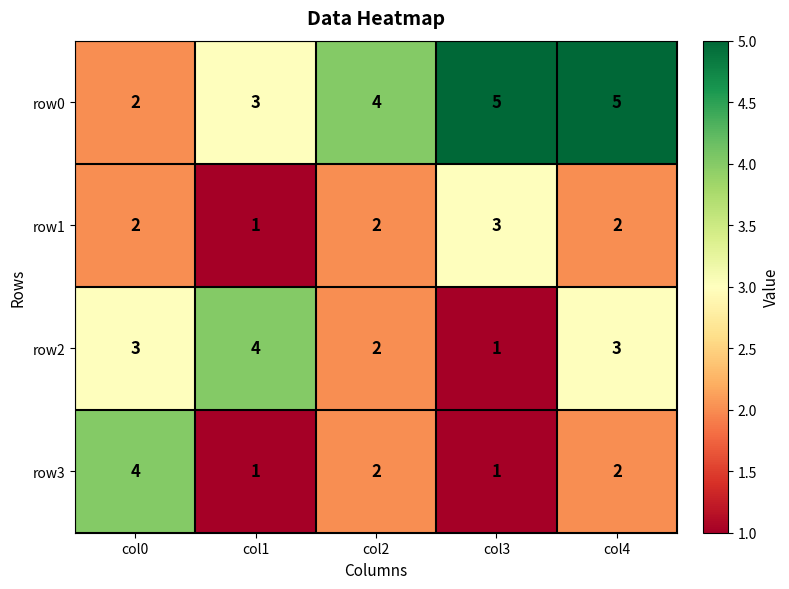

Reading left to right, extract all data points from this chart.

row0: col0=2	col1=3	col2=4	col3=5	col4=5
row1: col0=2	col1=1	col2=2	col3=3	col4=2
row2: col0=3	col1=4	col2=2	col3=1	col4=3
row3: col0=4	col1=1	col2=2	col3=1	col4=2